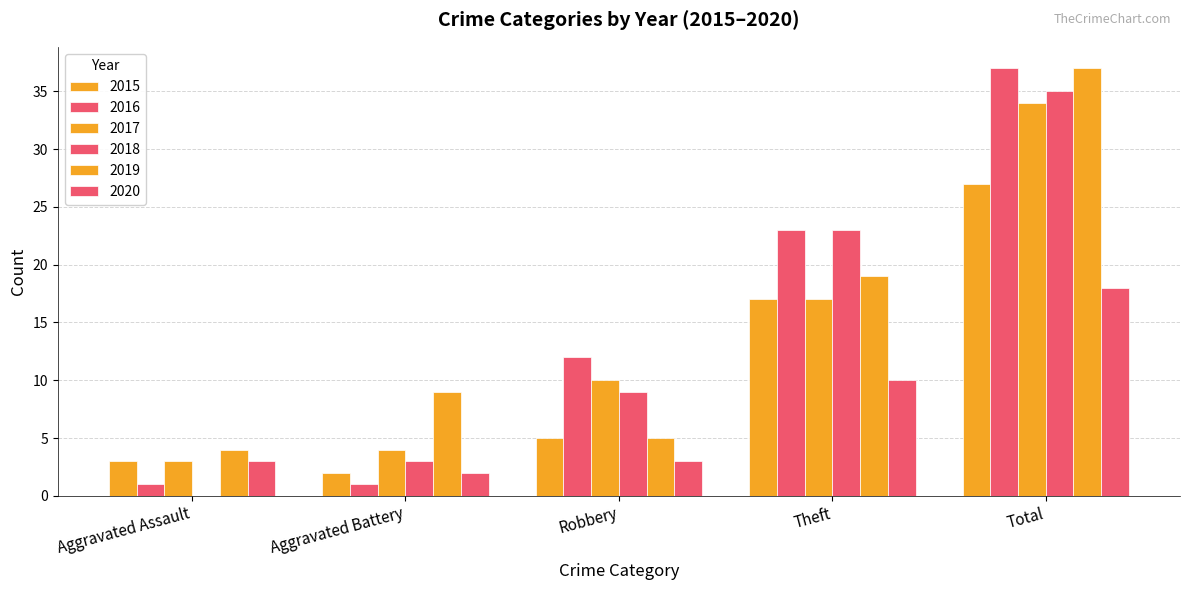

What is the average value of the 2020 series?

7